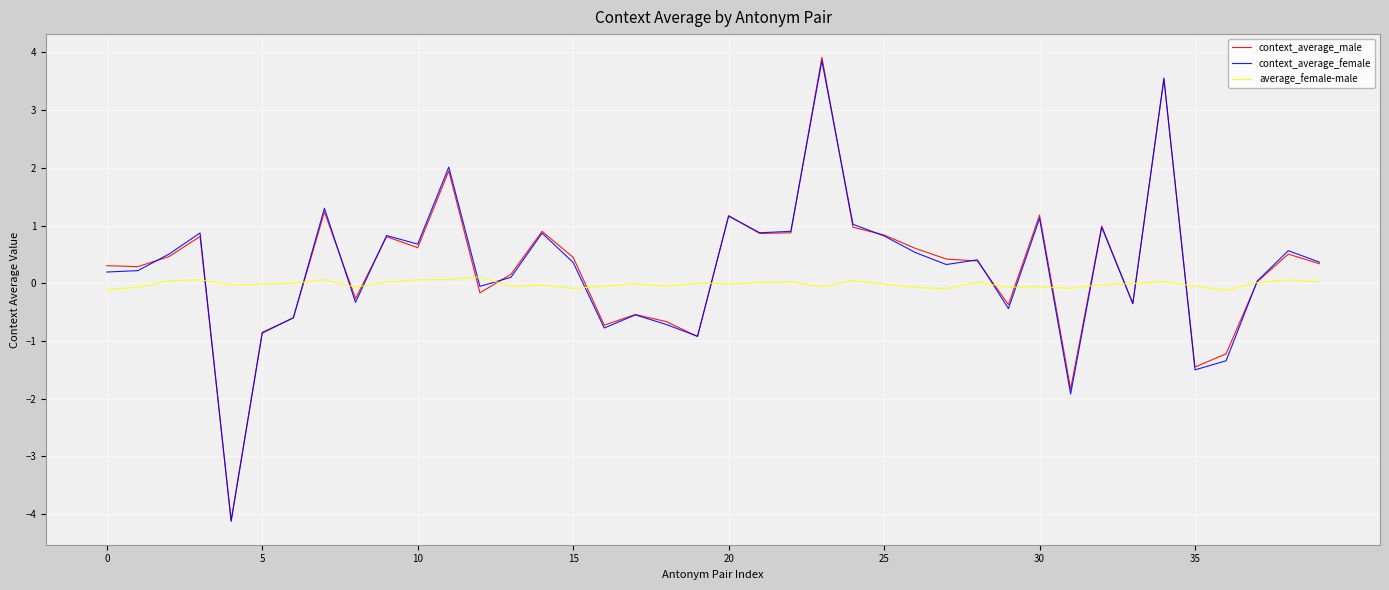

What is the difference between the second highest and minimum values in the average_female-male series?

0.2